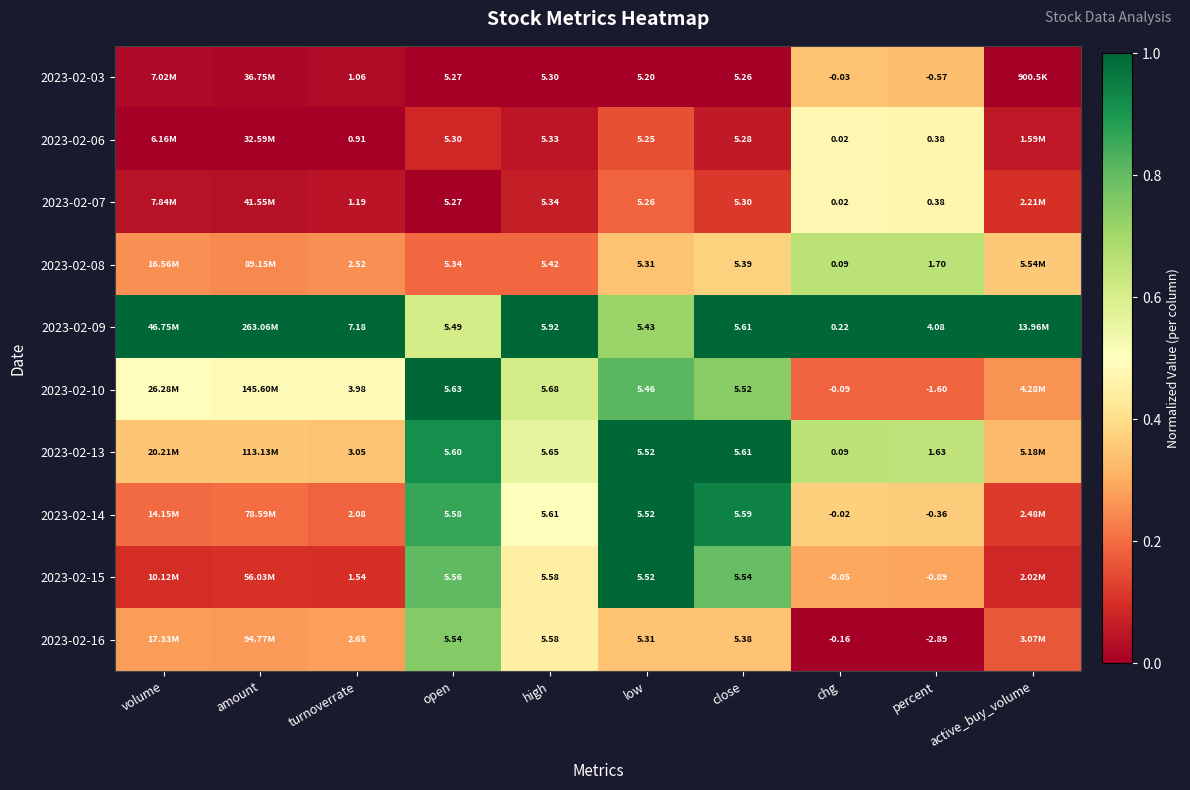

Is the value of 2023-02-08 at close greater than the value of 2023-02-13 at high?

No